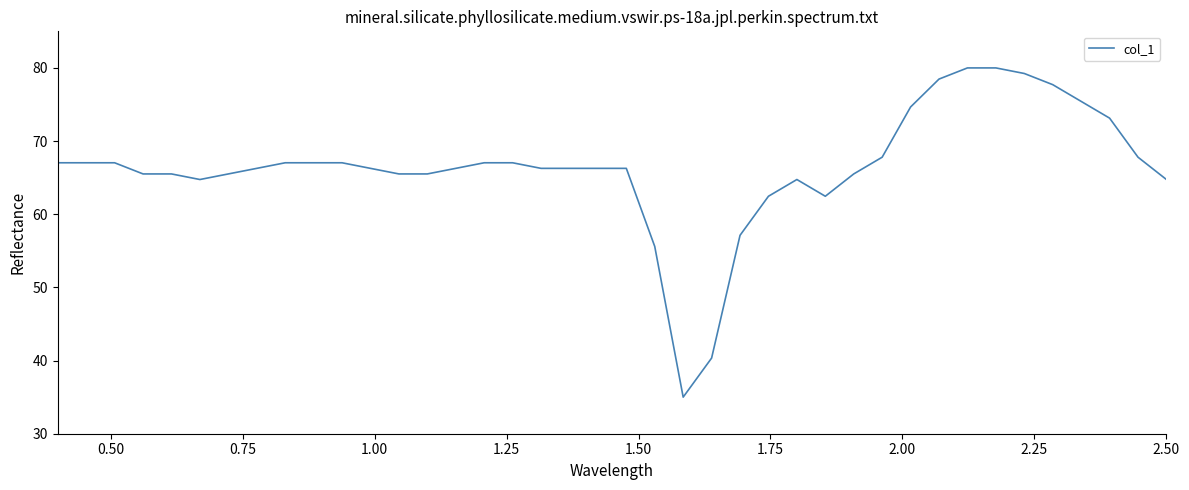

What is the smallest value displayed?

35.0